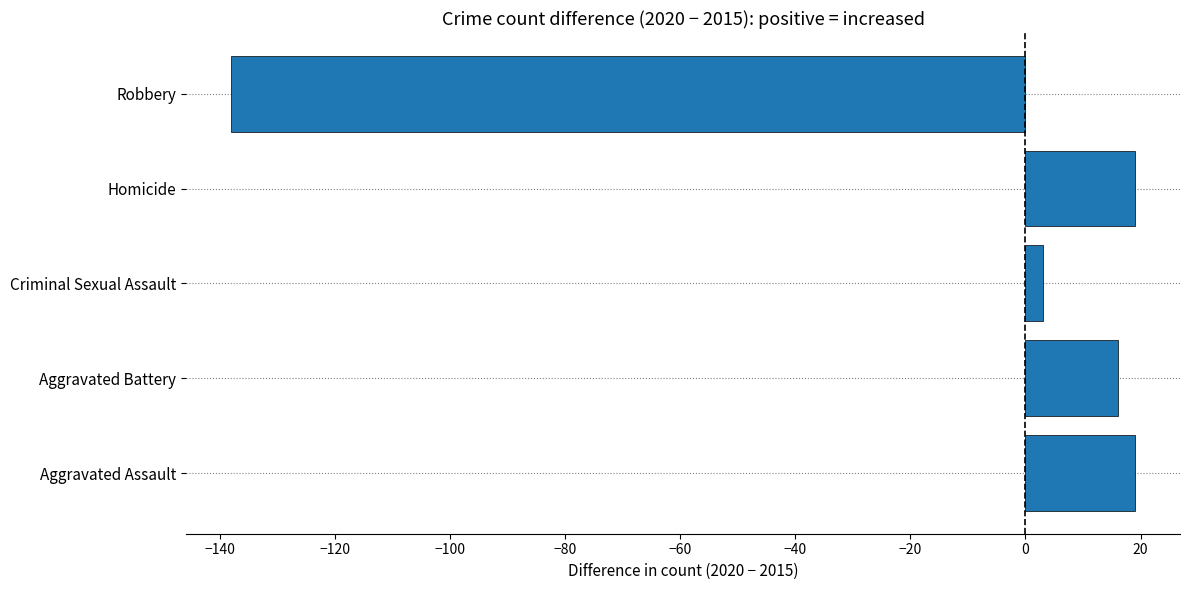

The chart shows a value of 16 at Aggravated Battery. True or false?

True